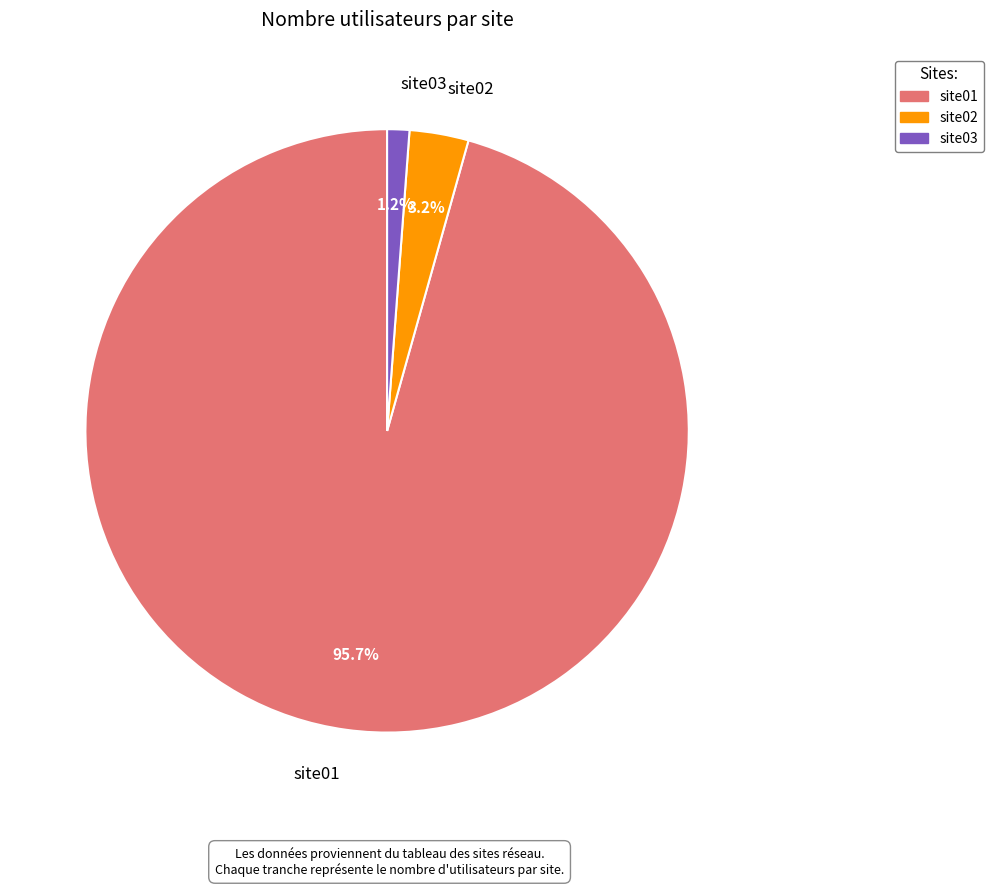

What percentage is the site03 slice, to the nearest percent?

1%